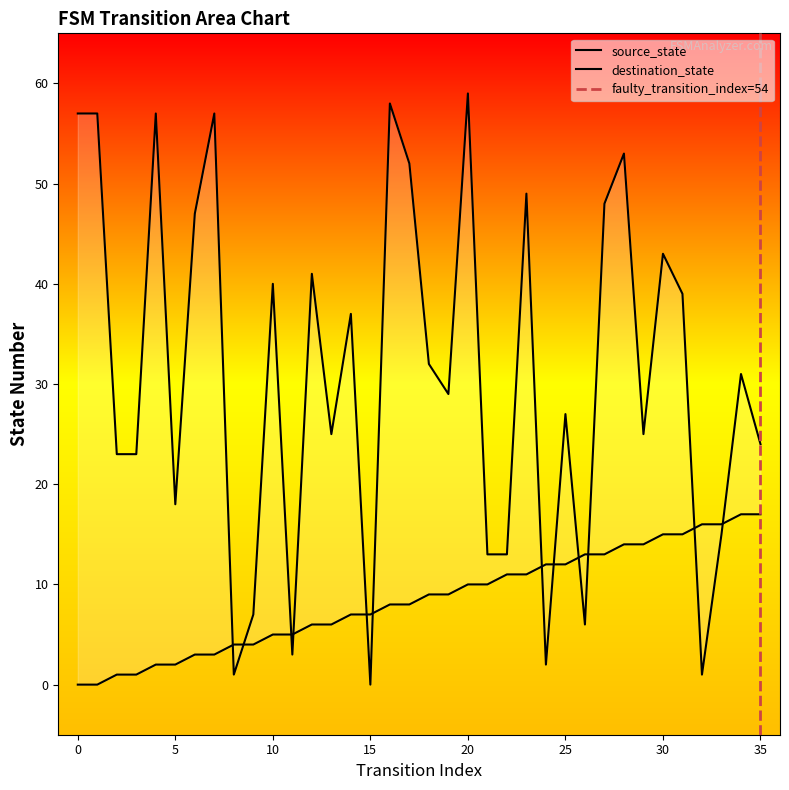

Is the value of destination_state at 19 greater than the value of source_state at 22?

Yes